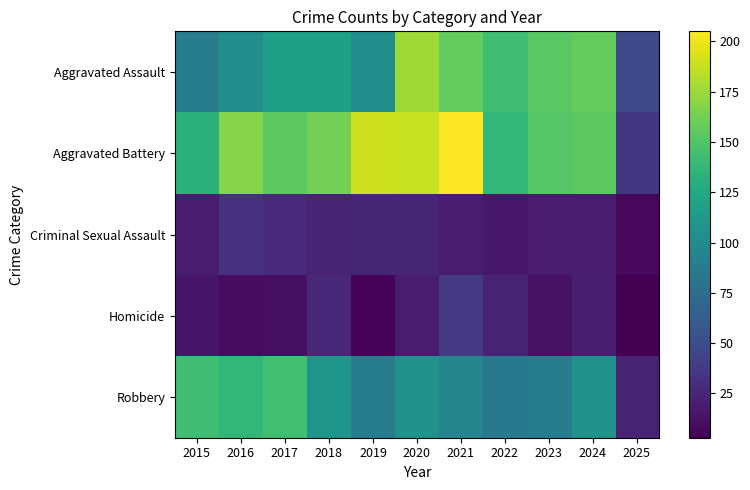

Rank the series at 2018 from lowest to highest value.

Criminal Sexual Assault, Homicide, Robbery, Aggravated Assault, Aggravated Battery